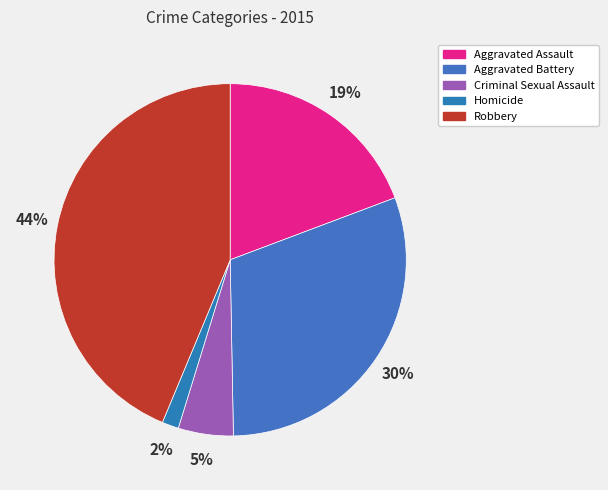

Does Homicide represent more than half of the total?

No